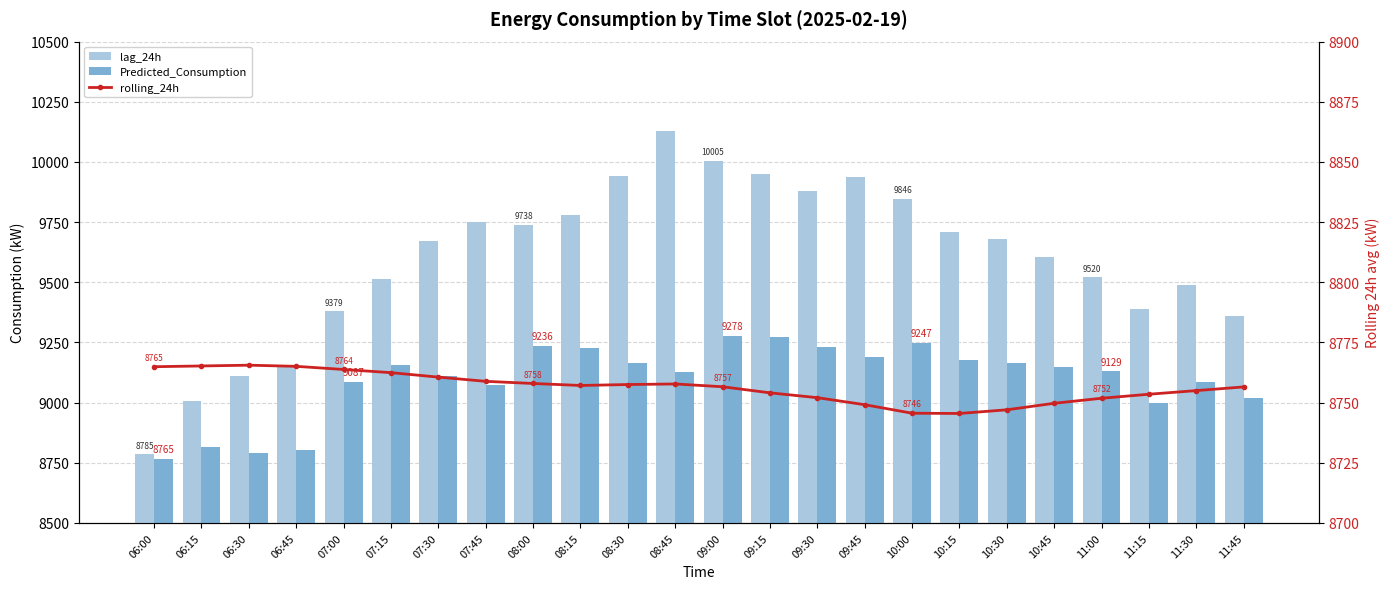

At which label does Predicted_Consumption reach its minimum?

06:00